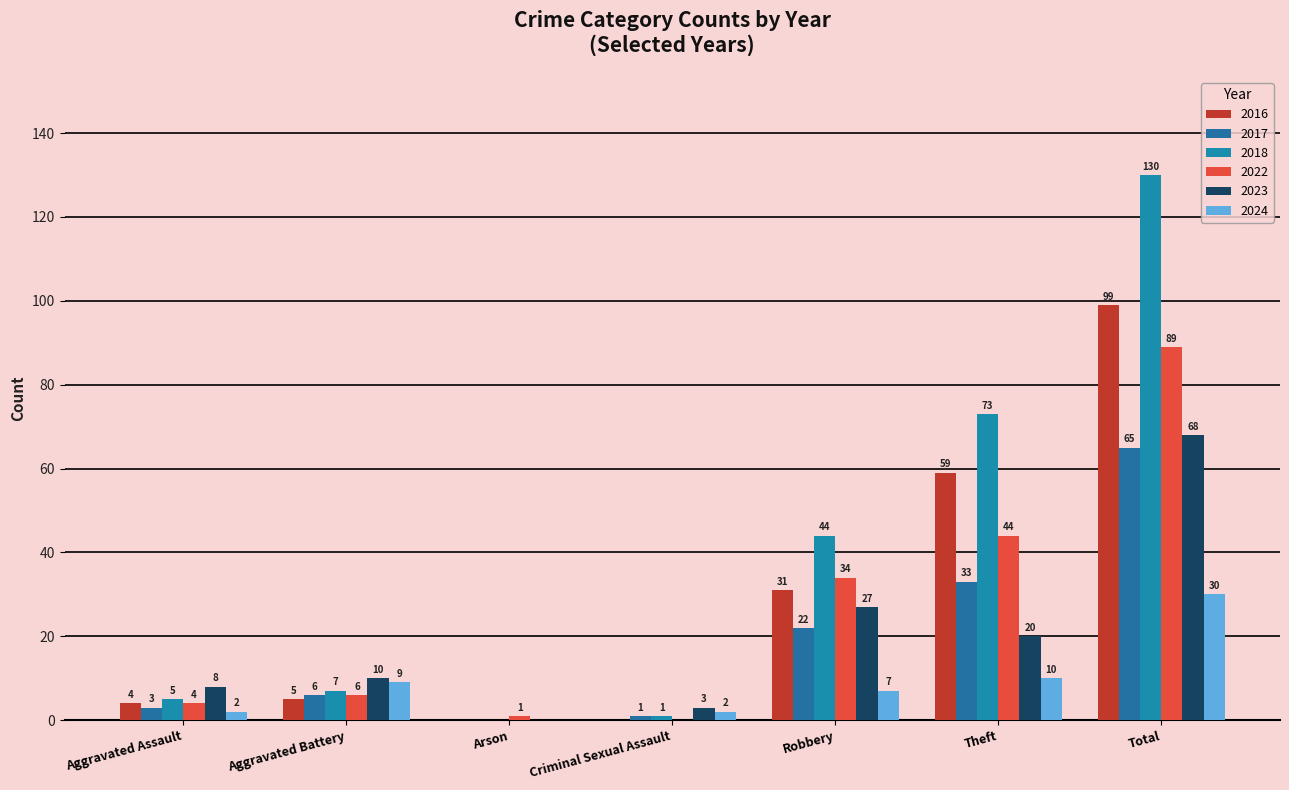

Which series has the largest range (max minus min)?

2018